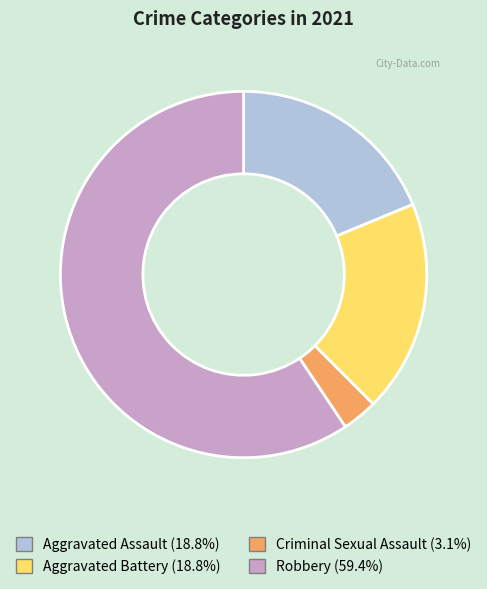

Is the sum of Robbery and Aggravated Assault greater than half?

Yes